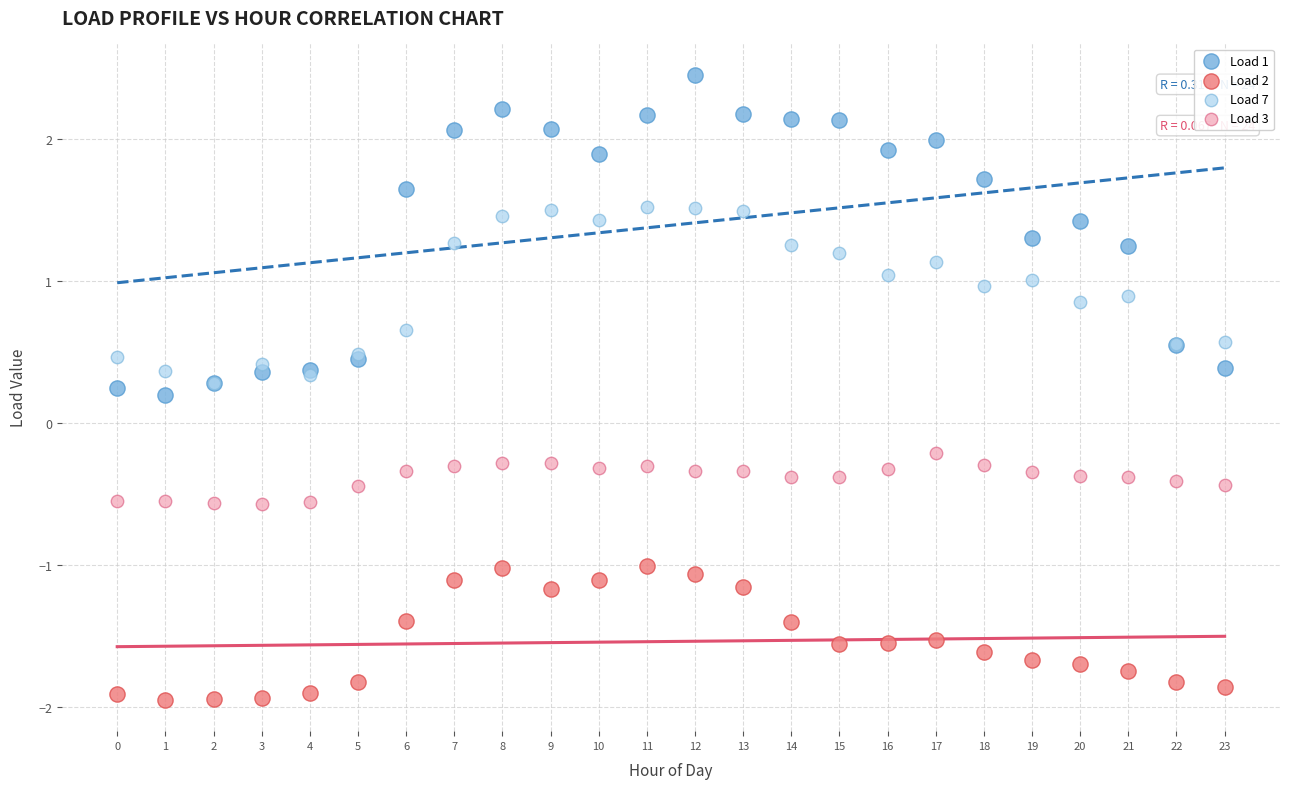

What are all the series names shown in the legend?

Load 1, Load 2, Load 7, Load 3